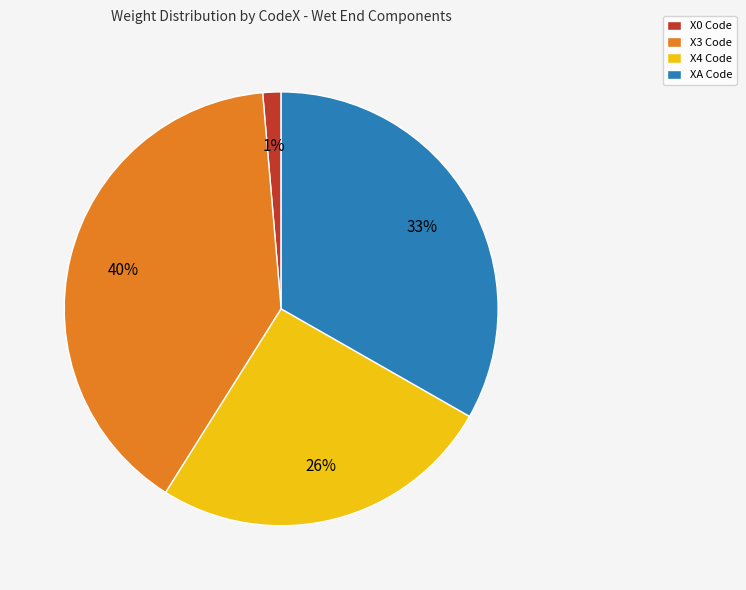

Count the number of slices in the pie.

4